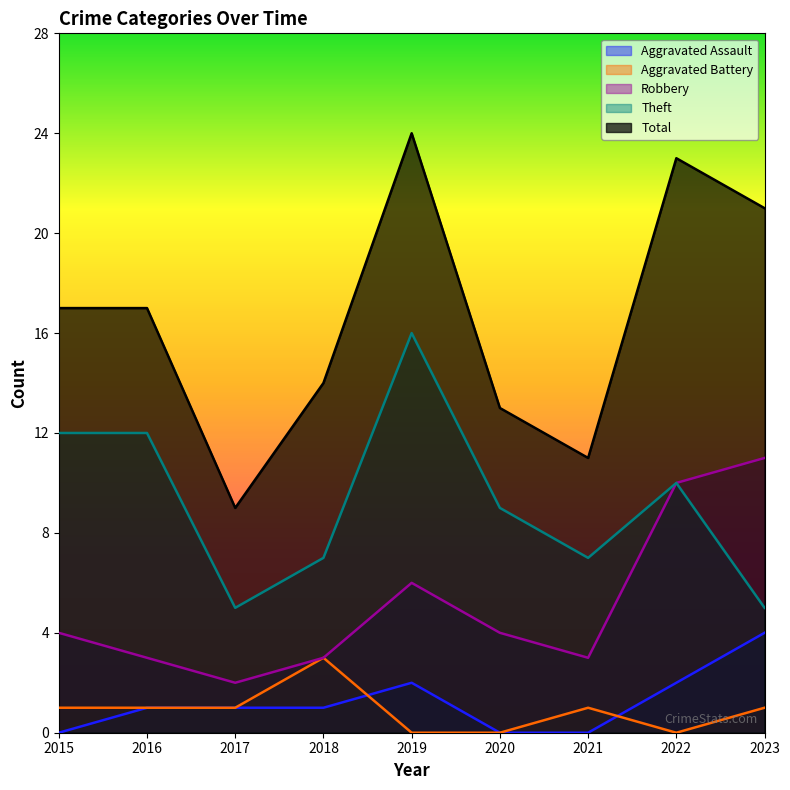

What is the difference between the maximum and minimum values in the Total series?

15